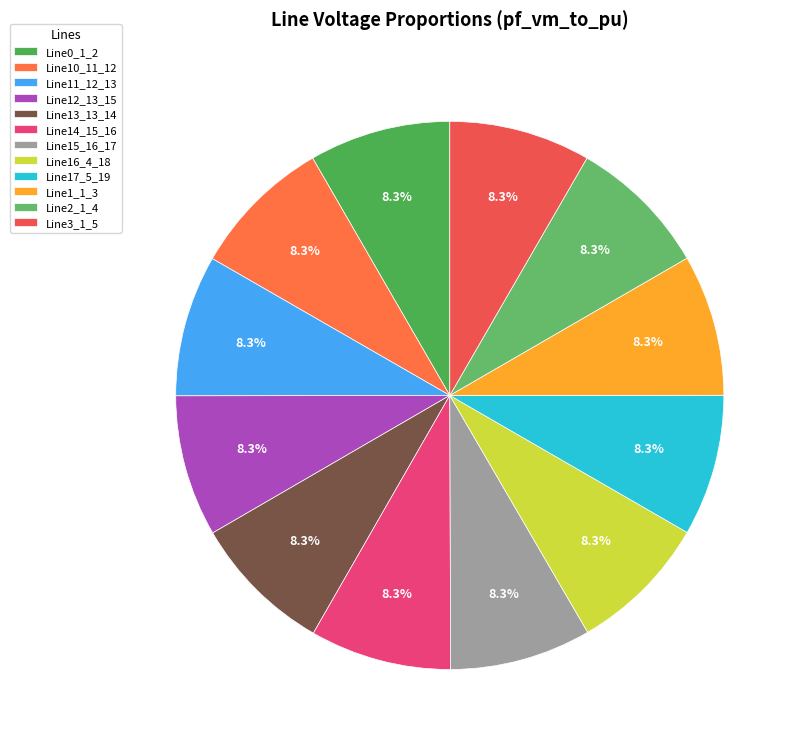

Which slice is the smallest?

Line16_4_18